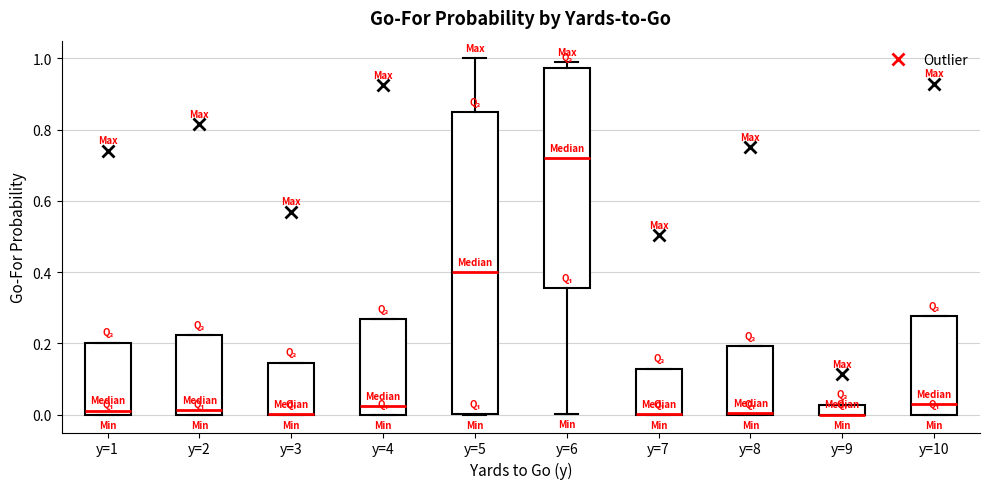

Comparing the boxes themselves (not the whiskers), which one is the tallest?

y=5